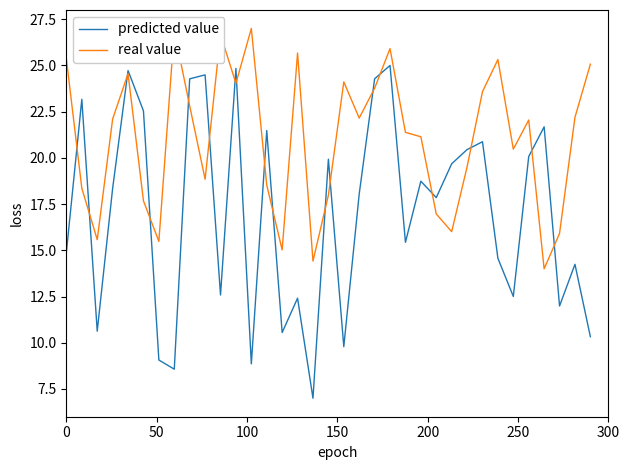

At how many categories does at least one series exceed 13?

35